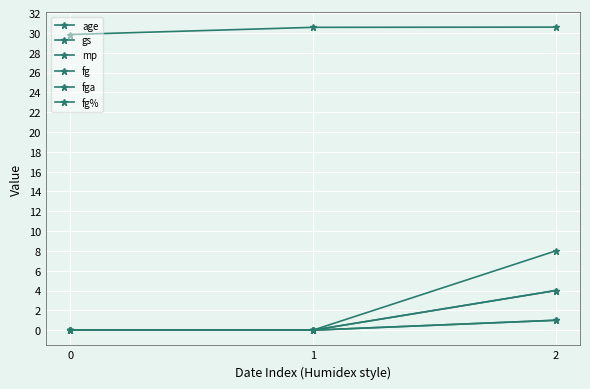

At how many categories does at least one series exceed 26?

3